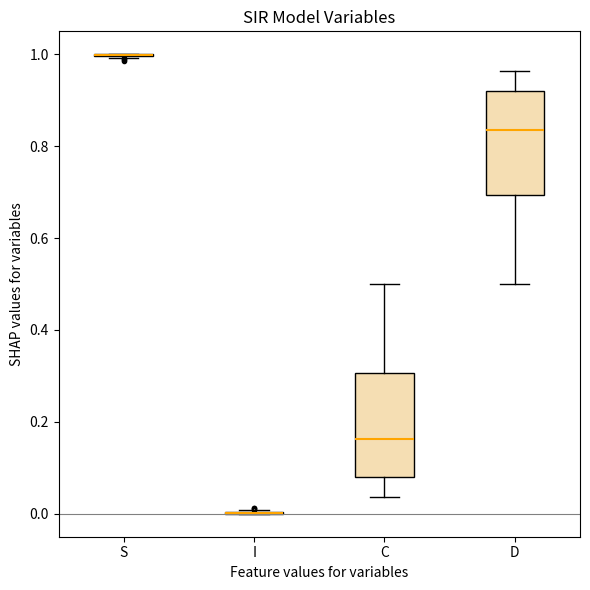

Reading left to right, read every box against the y-axis: the position of its median line, the range the box covers, and the ends of its whiskers. The values are not printed on the chart, so give them approximately, as read against the axis.

S: box collapsed to a line at 1.00, whiskers 1.00 to 1.00
I: box collapsed to a line at 0.00, whiskers 0.00 to 0.00
C: median 0.16, box 0.08 to 0.30, whiskers 0.04 to 0.50
D: median 0.84, box 0.70 to 0.92, whiskers 0.50 to 0.96